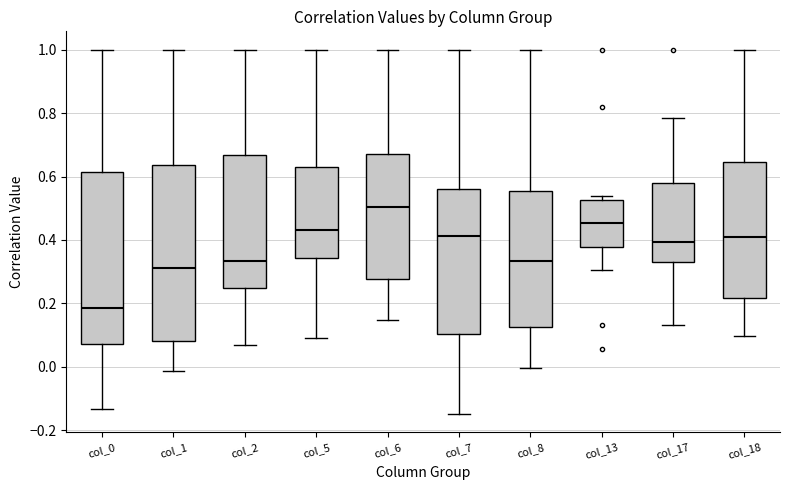

Reading left to right, read every box against the y-axis: the position of its median line, the range the box covers, and the ends of its whiskers. The values are not printed on the chart, so give them approximately, as read against the axis.

col_0: median 0.18, box 0.08 to 0.62, whiskers -0.14 to 1.00
col_1: median 0.32, box 0.08 to 0.64, whiskers -0.02 to 1.00
col_2: median 0.34, box 0.24 to 0.66, whiskers 0.06 to 1.00
col_5: median 0.44, box 0.34 to 0.62, whiskers 0.10 to 1.00
col_6: median 0.50, box 0.28 to 0.68, whiskers 0.14 to 1.00
col_7: median 0.42, box 0.10 to 0.56, whiskers -0.14 to 1.00
col_8: median 0.34, box 0.12 to 0.56, whiskers 0.00 to 1.00
col_13: median 0.46, box 0.38 to 0.52, whiskers 0.30 to 0.54
col_17: median 0.40, box 0.32 to 0.58, whiskers 0.14 to 0.78
col_18: median 0.42, box 0.22 to 0.64, whiskers 0.10 to 1.00